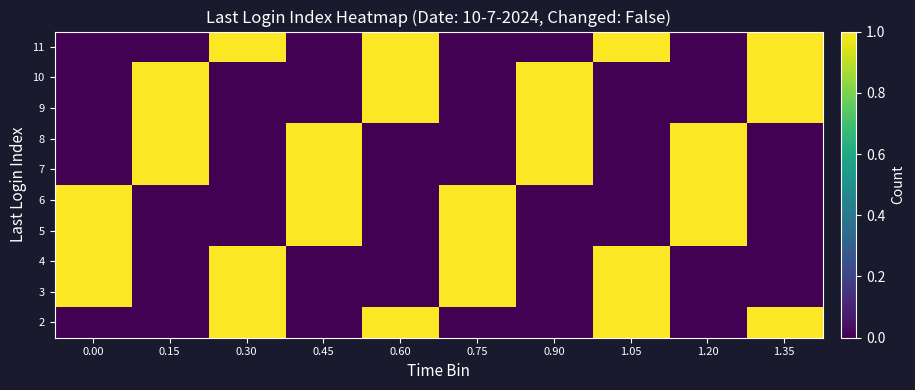

At how many categories does at least one series exceed 0?

10